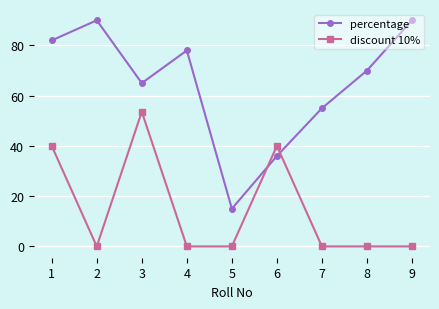

At how many categories does at least one series exceed 50?

7